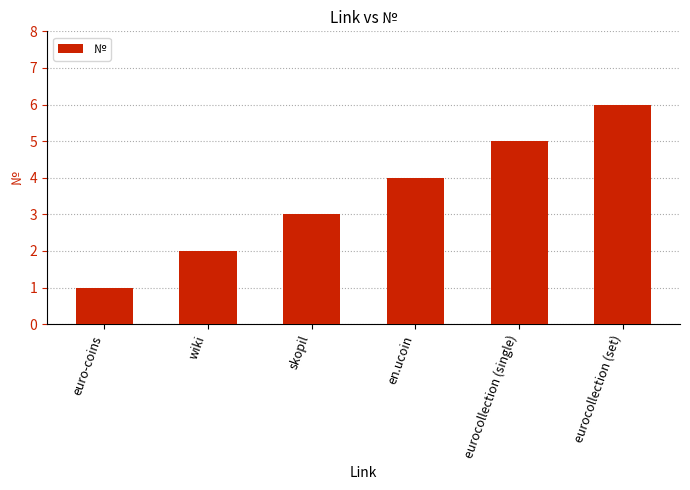

Rank the categories by value from lowest to highest.

euro-coins, wiki, skopil, en.ucoin, eurocollection (single), eurocollection (set)